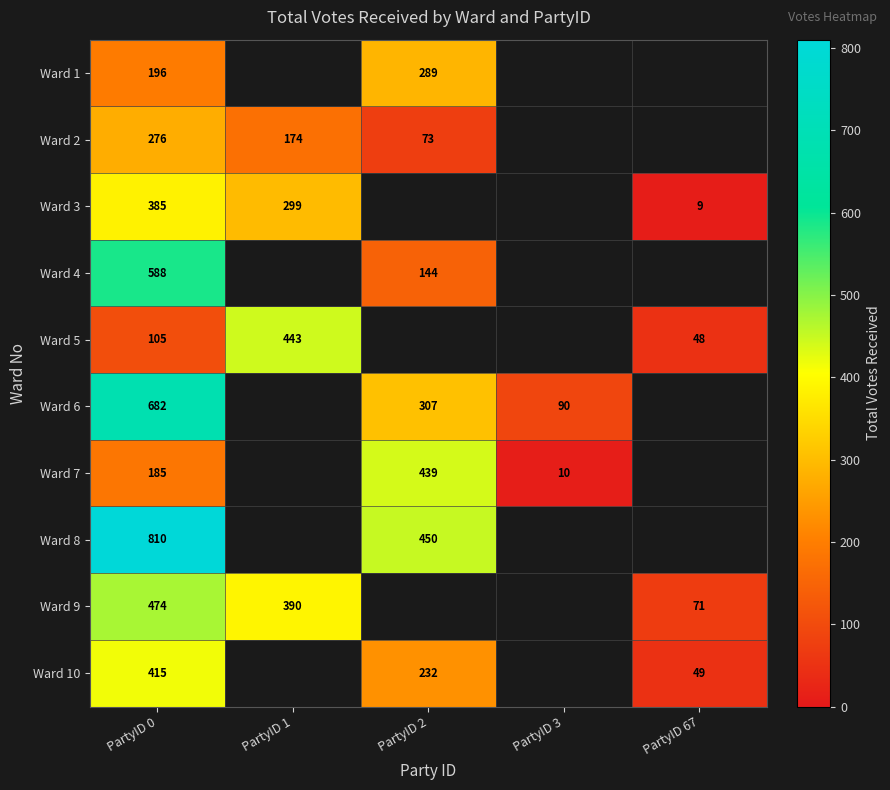

What is the total value across all series at PartyID 0?

4116